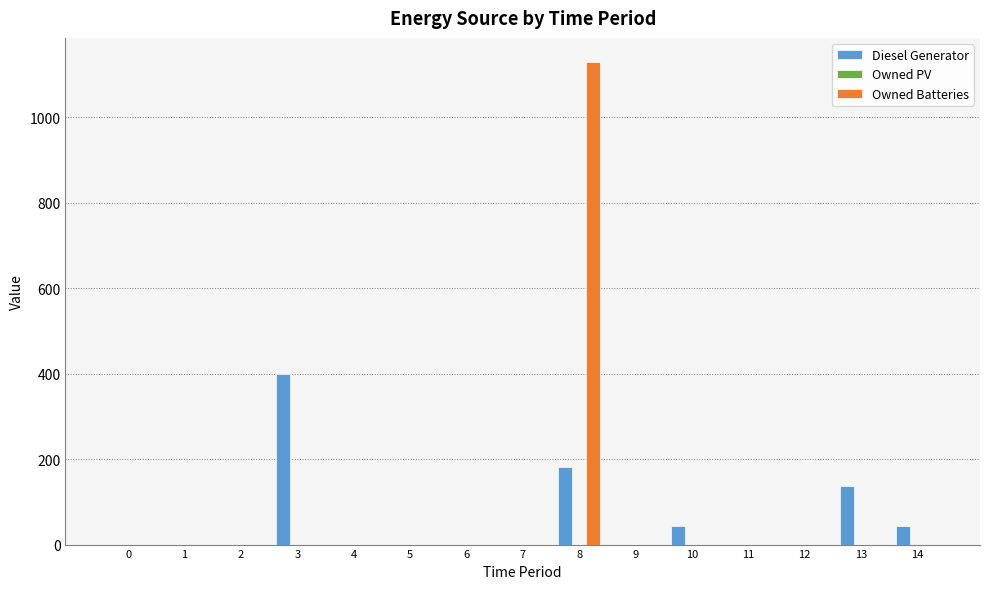

How many series are shown in this chart?

2